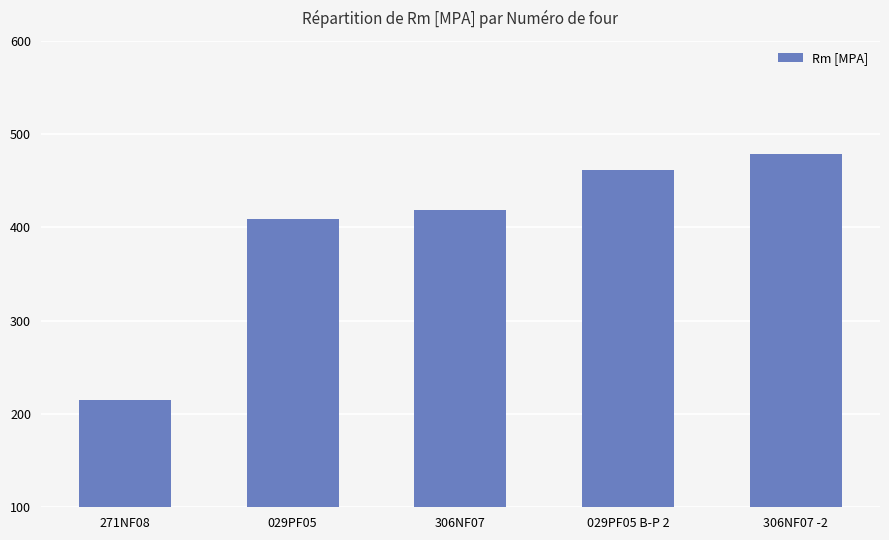

What is the sum of all values?

1984